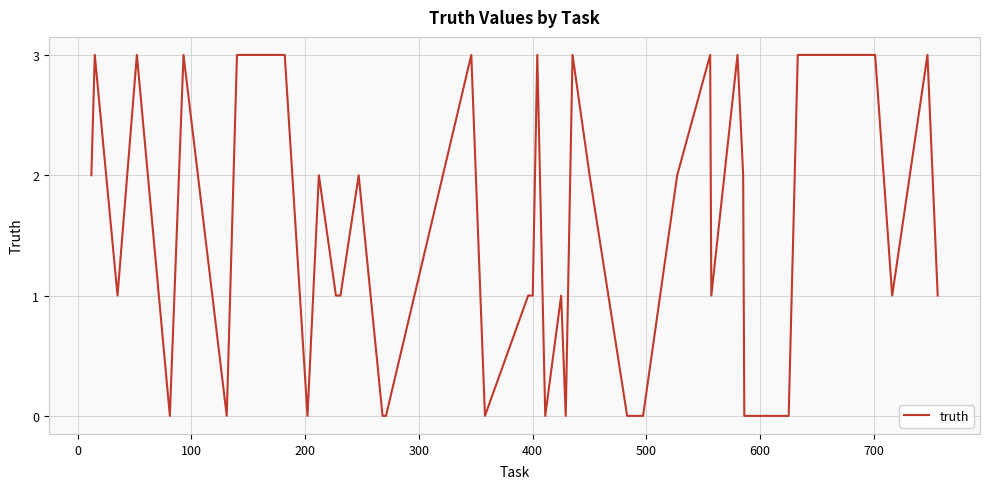

What is the difference between the maximum and minimum values?

3